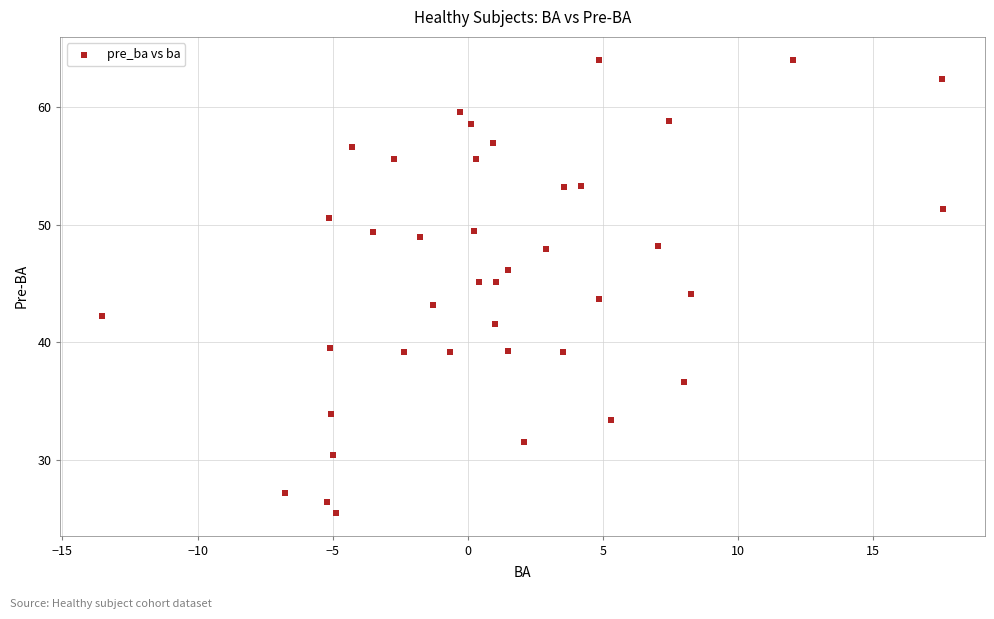

What is the range of X values (max minus min)?

31.1